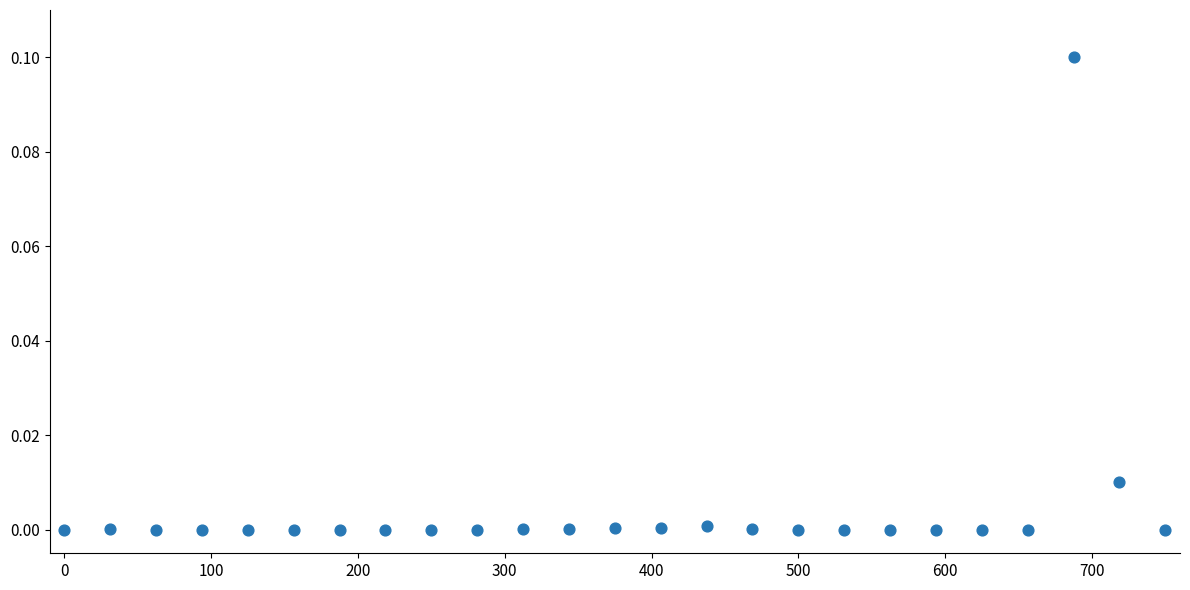

What is the range of X values (max minus min)?

750.0